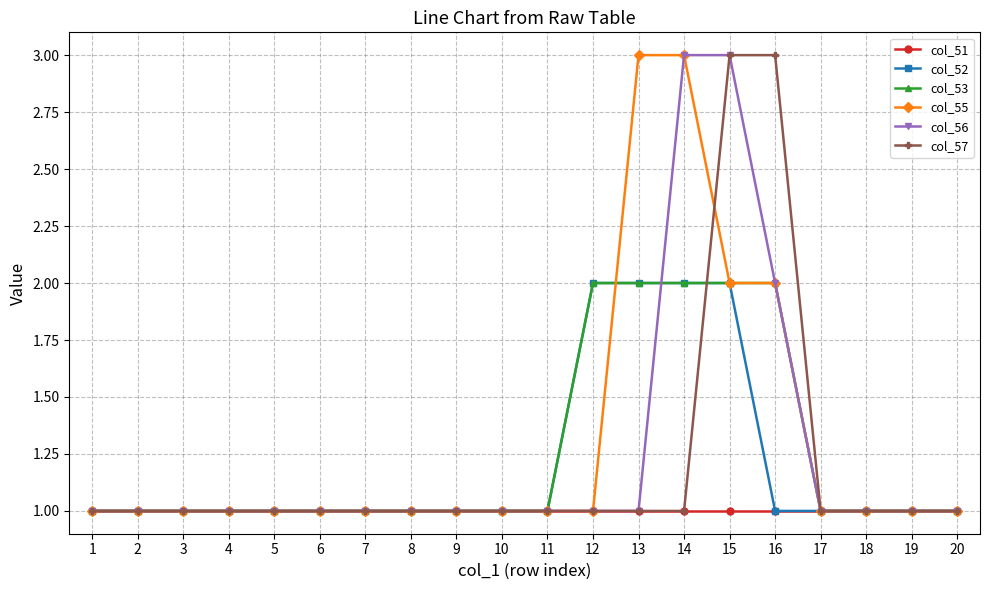

What is the difference between the maximum and minimum values in the col_53 series?

1